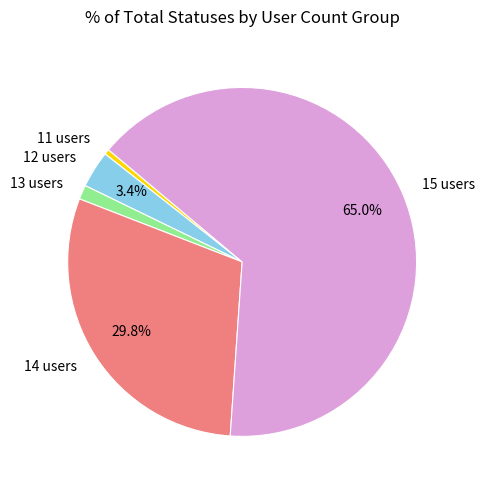

To the nearest percent, what is the difference between the largest and smallest slice percentages?

64%